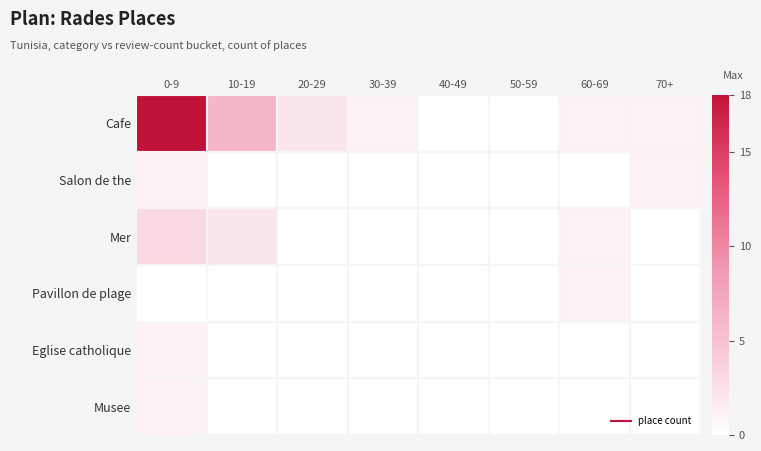

Reading right to left, transcribe all the data shown in this chart.

Cafe: 70+=1	60-69=1	50-59=0	40-49=0	30-39=1	20-29=2	10-19=6	0-9=18
Salon de the: 70+=1	60-69=0	50-59=0	40-49=0	30-39=0	20-29=0	10-19=0	0-9=1
Mer: 70+=0	60-69=1	50-59=0	40-49=0	30-39=0	20-29=0	10-19=2	0-9=3
Pavillon de plage: 70+=0	60-69=1	50-59=0	40-49=0	30-39=0	20-29=0	10-19=0	0-9=0
Eglise catholique: 70+=0	60-69=0	50-59=0	40-49=0	30-39=0	20-29=0	10-19=0	0-9=1
Musee: 70+=0	60-69=0	50-59=0	40-49=0	30-39=0	20-29=0	10-19=0	0-9=1